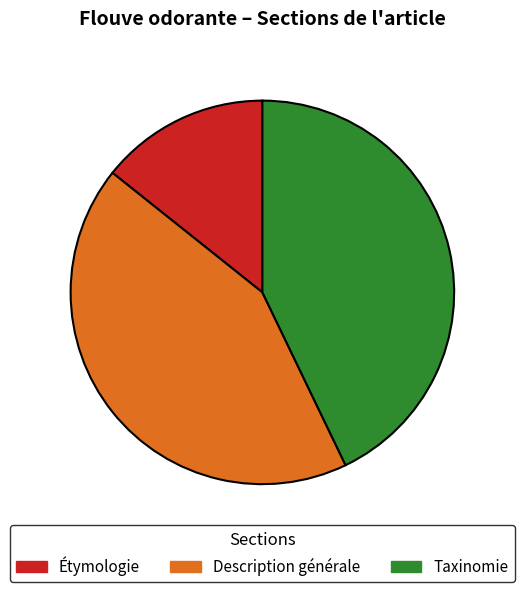

Is Description générale the majority of the pie?

No